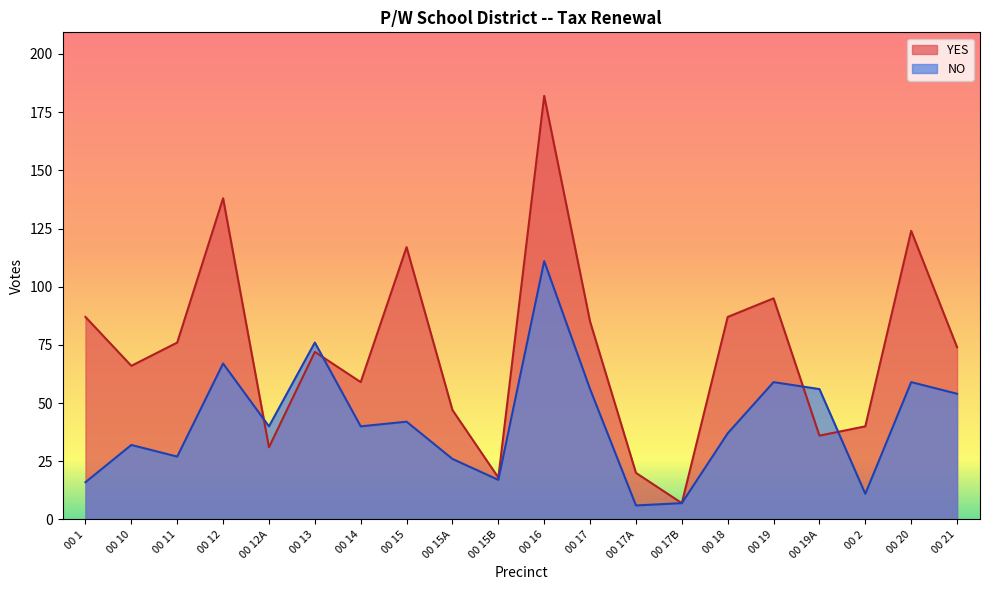

True or false: NO has more than 1 points higher than both neighbors.

True